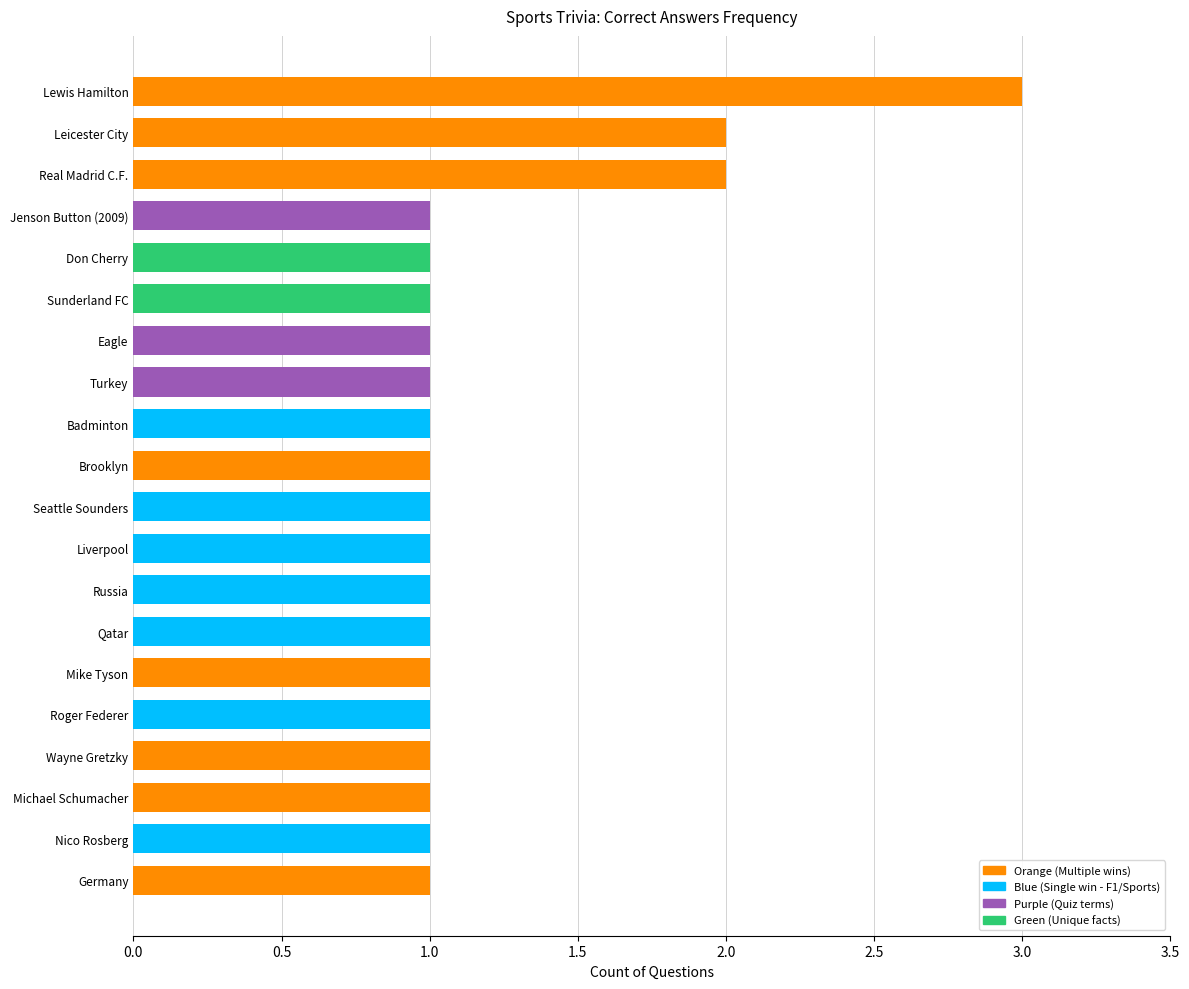

Rank the categories by value from highest to lowest.

Lewis Hamilton, Real Madrid C.F., Leicester City, Germany, Nico Rosberg, Michael Schumacher, Wayne Gretzky, Roger Federer, Mike Tyson, Qatar, Russia, Liverpool, Seattle Sounders, Brooklyn, Badminton, Turkey, Eagle, Sunderland FC, Don Cherry, Jenson Button (2009)